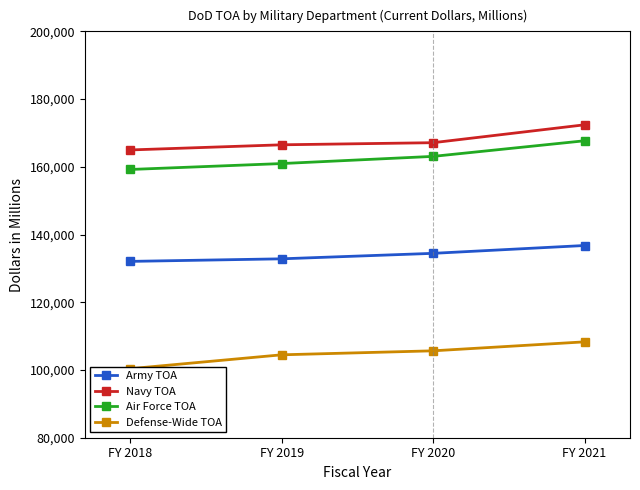

At FY 2018, list the series in order from smallest to largest.

Defense-Wide TOA, Army TOA, Air Force TOA, Navy TOA